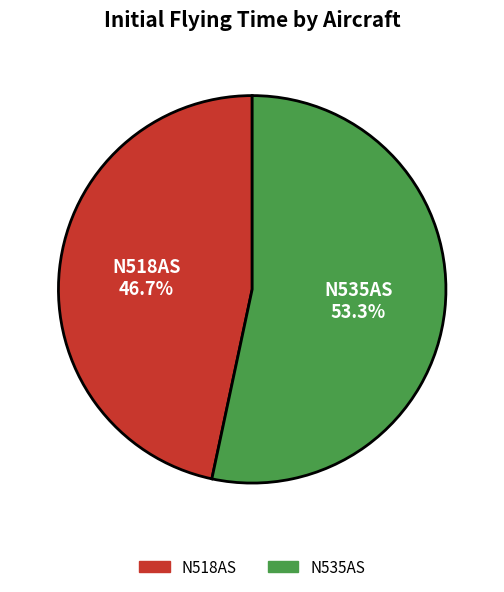

To the nearest percent, what is the difference between the N535AS and N518AS slice percentages?

7%